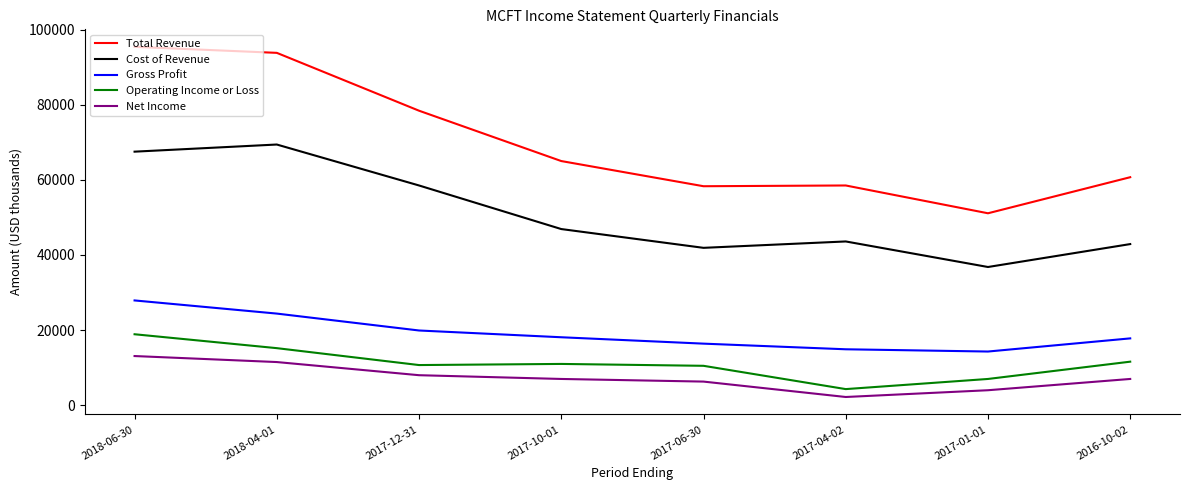

Which category has the highest value across all series?

2018-06-30